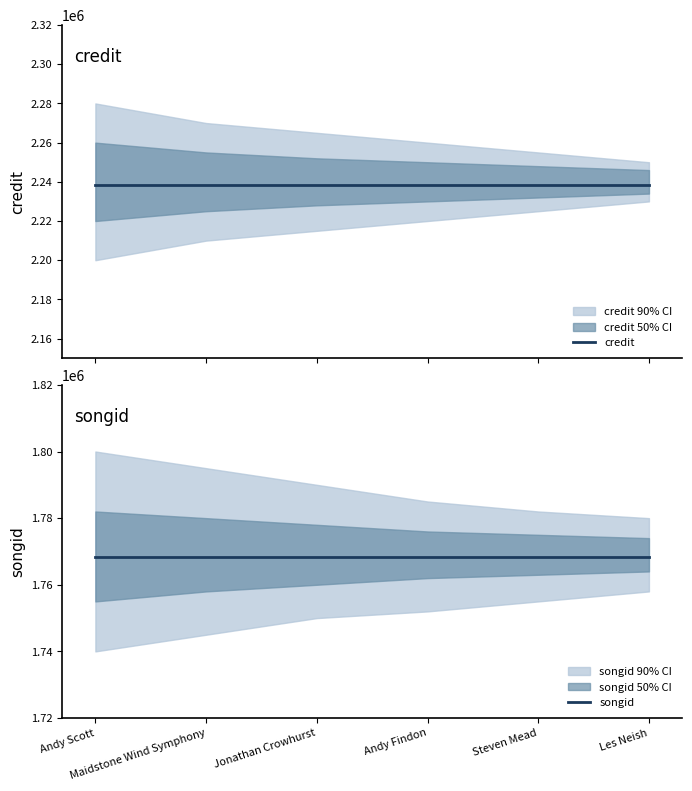

Which series has the widest spread of values?

credit